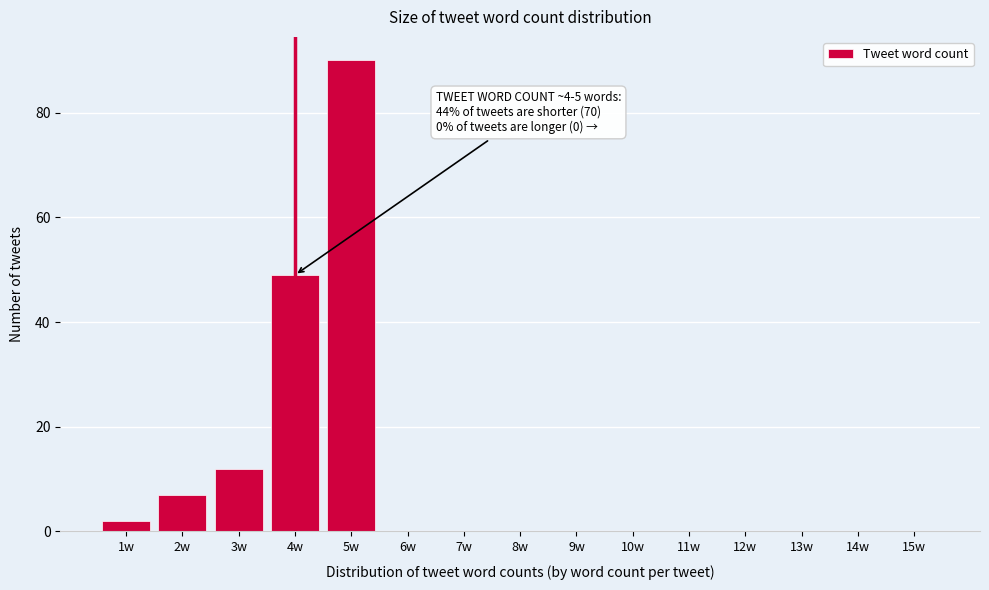

Reading left to right, transcribe all the data shown in this chart.

1w=2	2w=7	3w=12	4w=49	5w=90	6w=0	7w=0	8w=0	9w=0	10w=0	11w=0	12w=0	13w=0	14w=0	15w=0